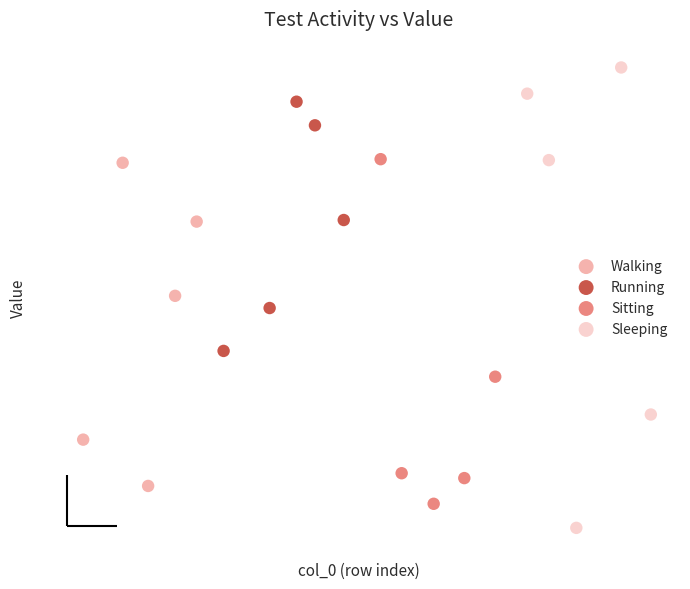

What are all the series names shown in the legend?

Walking, Running, Sitting, Sleeping